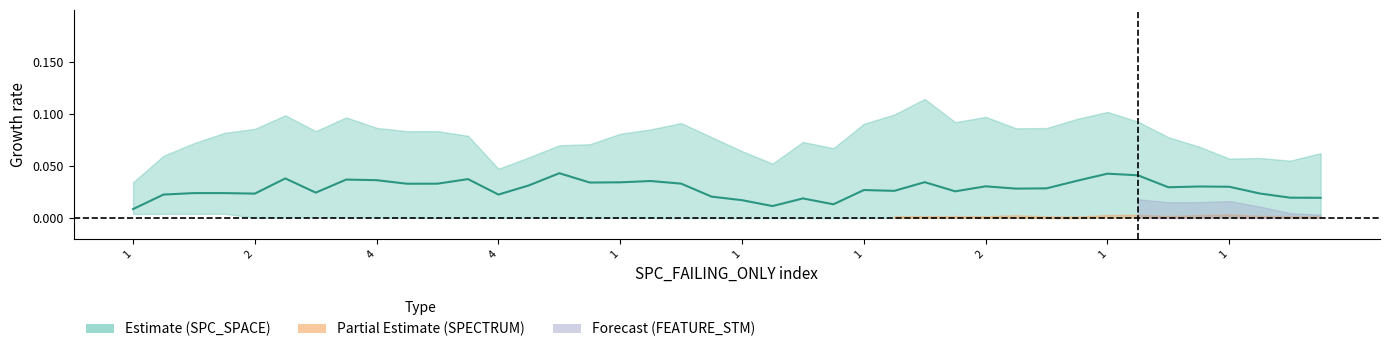

Between 1 and 2, which is larger?

2